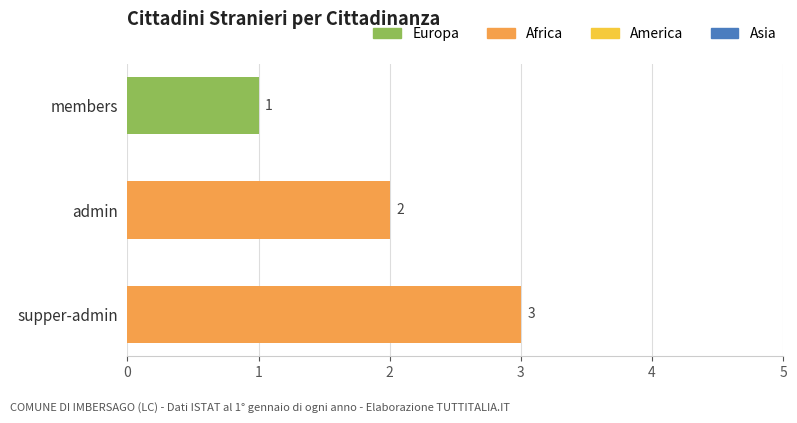

Which has a higher value, admin or members?

admin